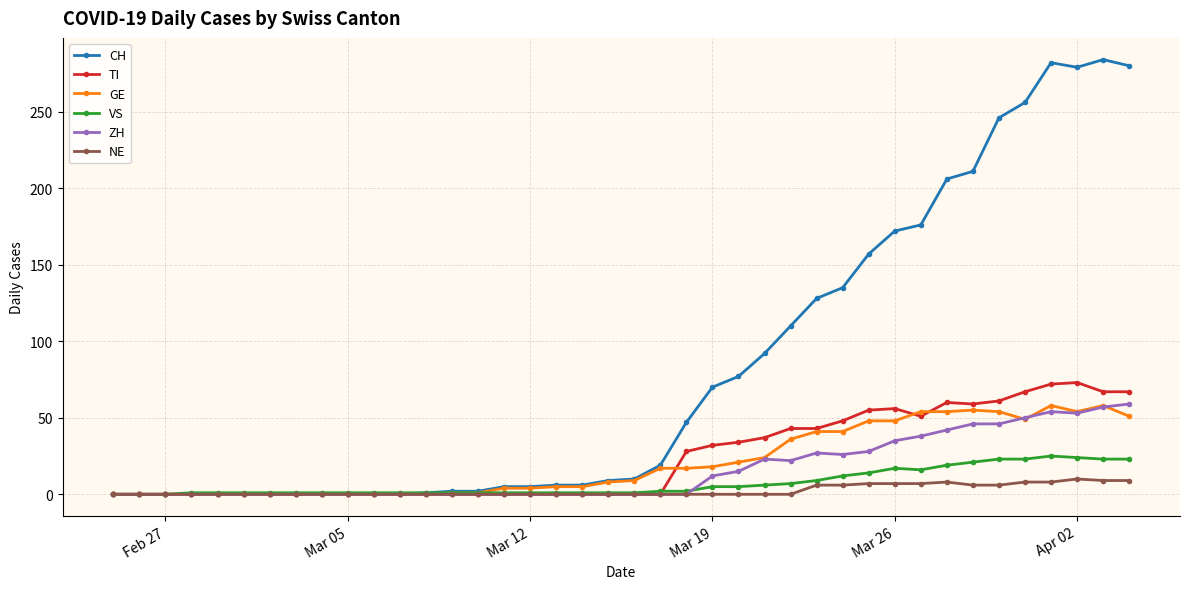

True or false: GE has more than 2 points higher than both neighbors.

True